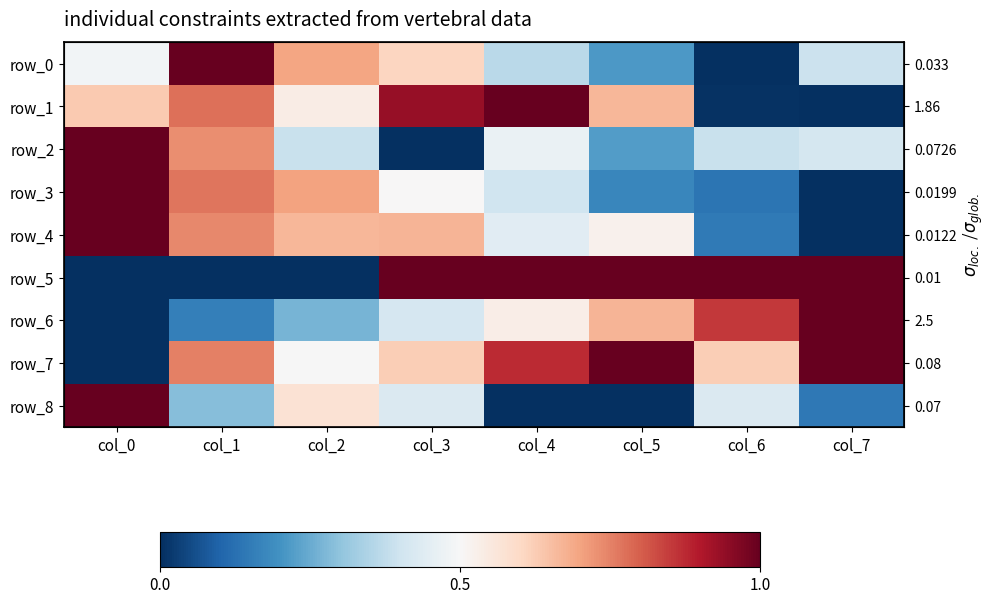

What is the difference between the row_1 values at col_0 and col_2?

0.1